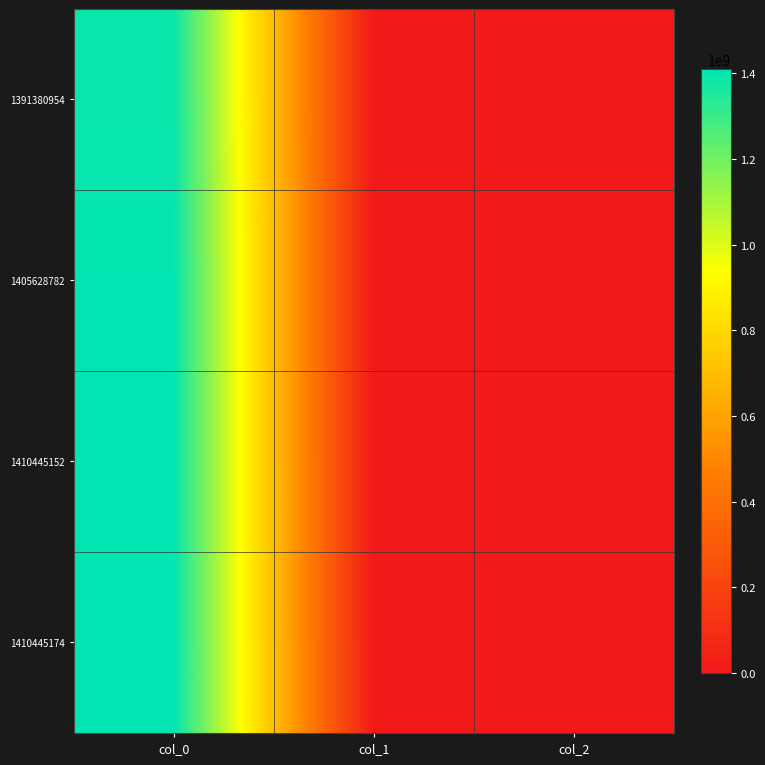

Reading left to right, transcribe all the data shown in this chart.

1391380954: col_0=1391380954	col_1=0	col_2=0
1405628782: col_0=1405628782	col_1=0	col_2=0
1410445152: col_0=1410445152	col_1=0	col_2=0
1410445174: col_0=1410445174	col_1=0	col_2=0